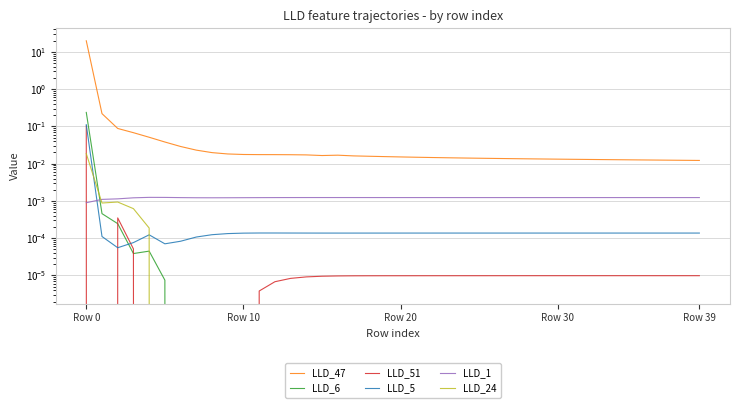

What is the greatest value displayed?

19.9